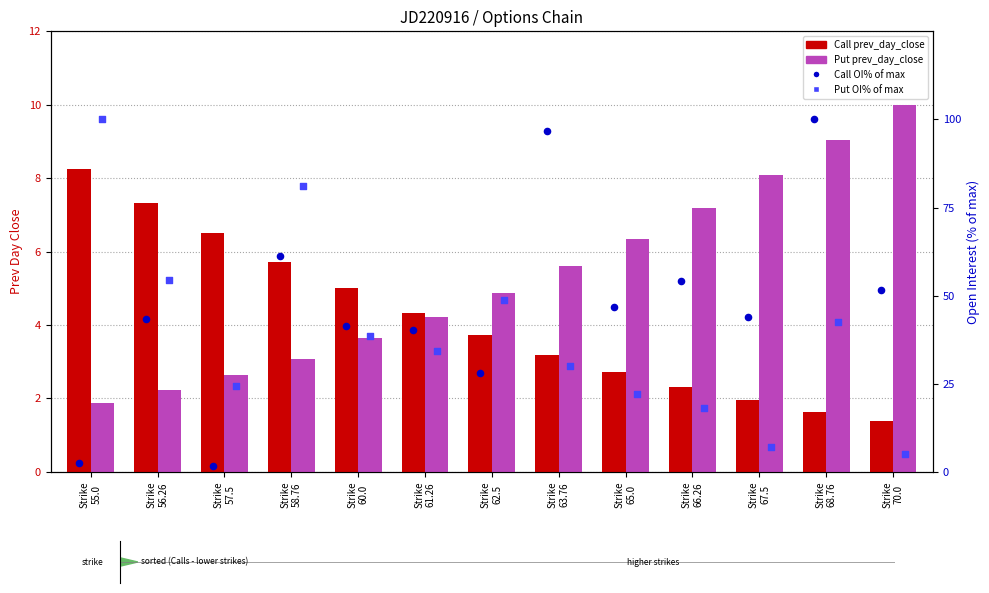

Which series has the largest Y range (max minus min)?

Call OI%